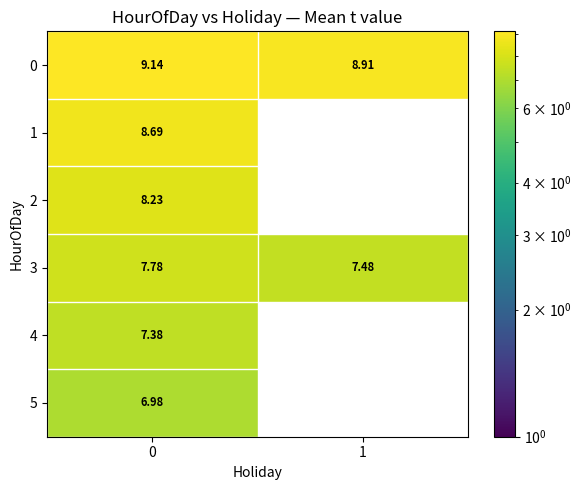

How many values in 2 are above zero?

1